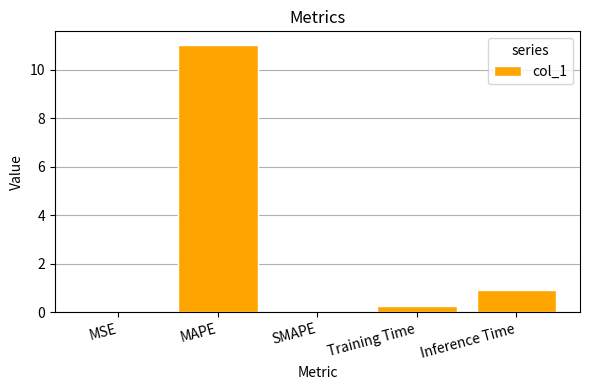

How many distinct data groups are displayed?

1